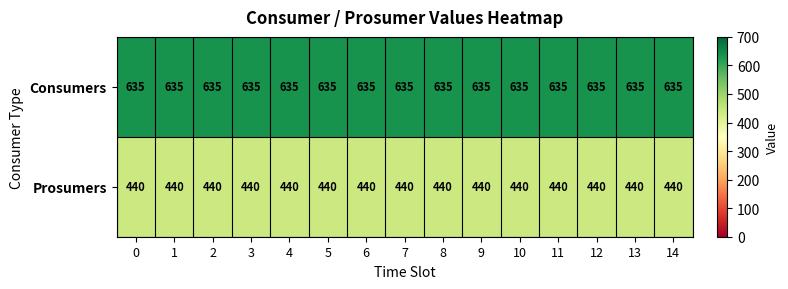

What is the approximate value of Prosumers at 12?

440